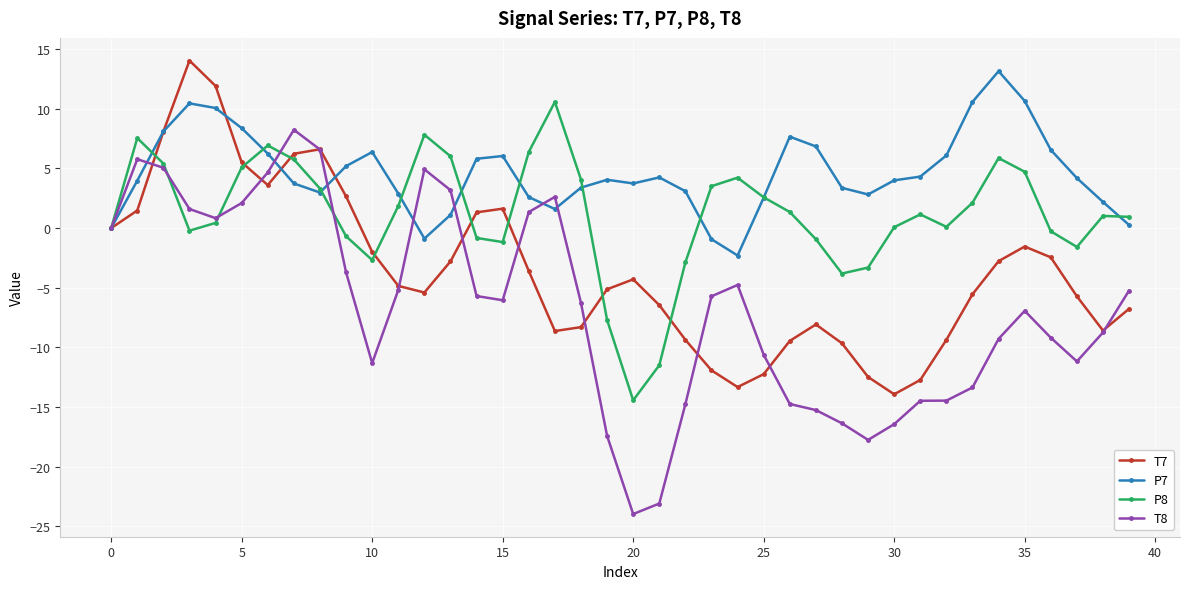

How many interior local valleys does the T7 series have?

6